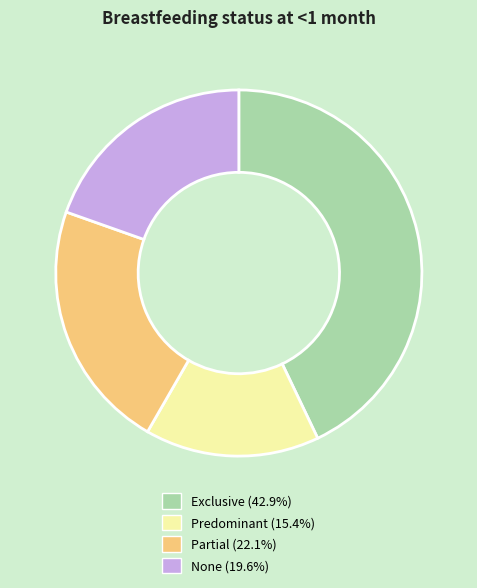

Is there a majority slice in this chart?

No